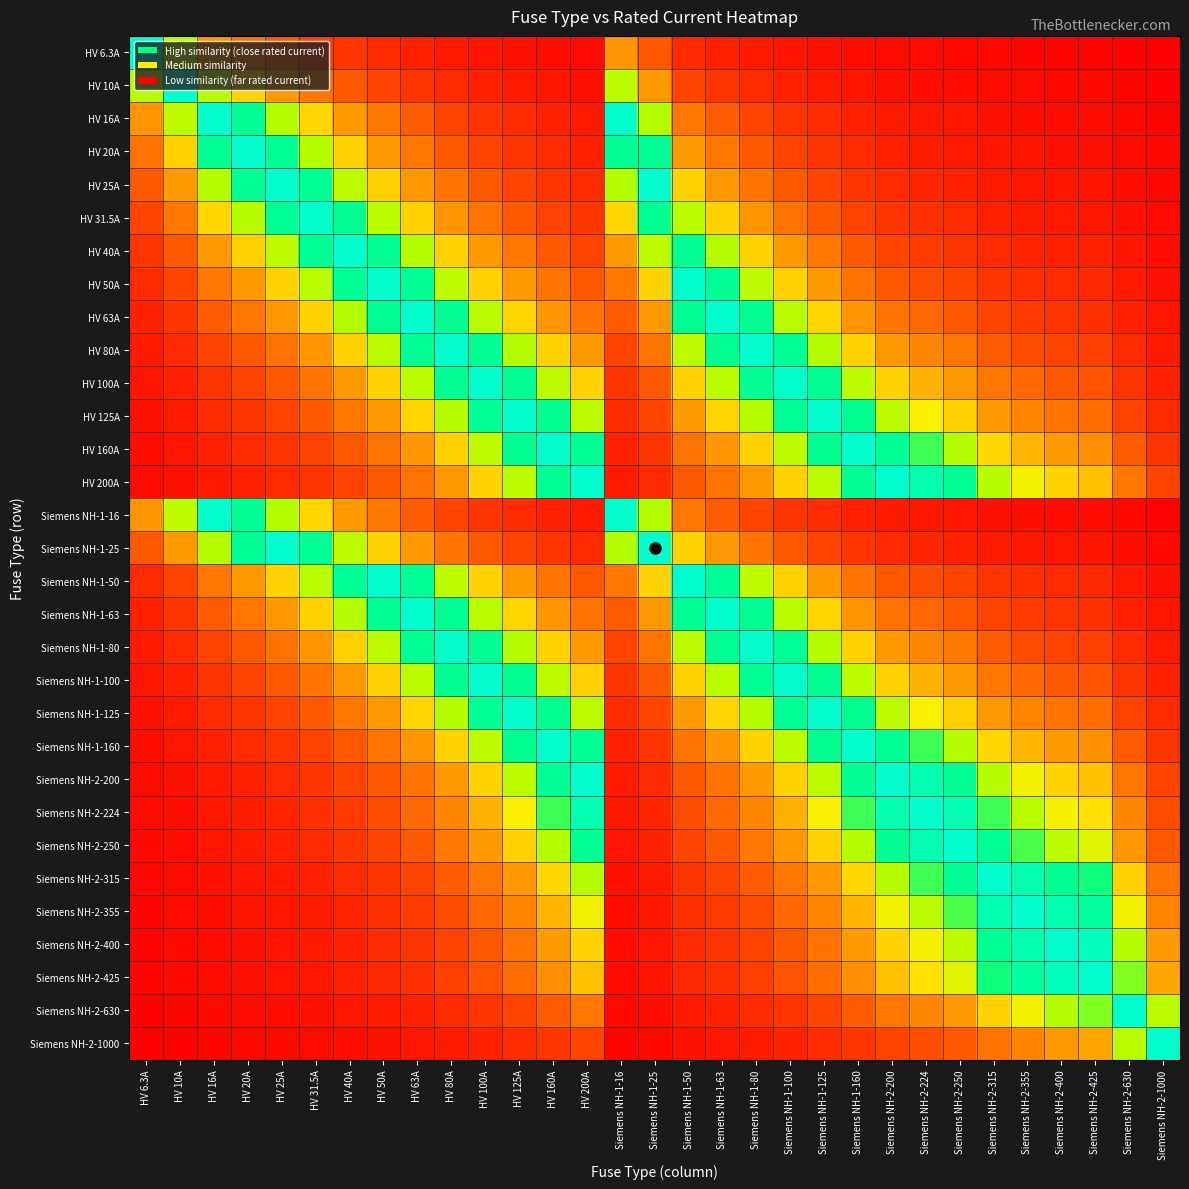

Which has a higher value, HV 50A or HV 80A?

HV 50A